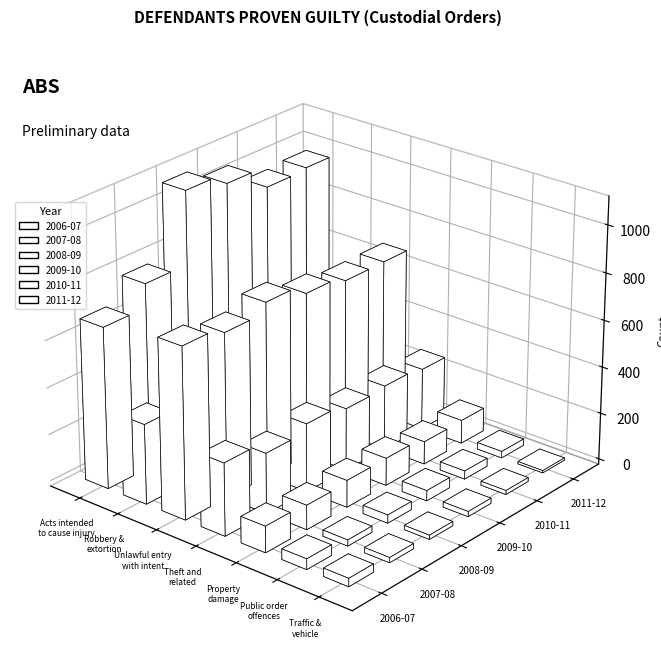

What are all the series names shown in the legend?

2006-07, 2007-08, 2008-09, 2009-10, 2010-11, 2011-12